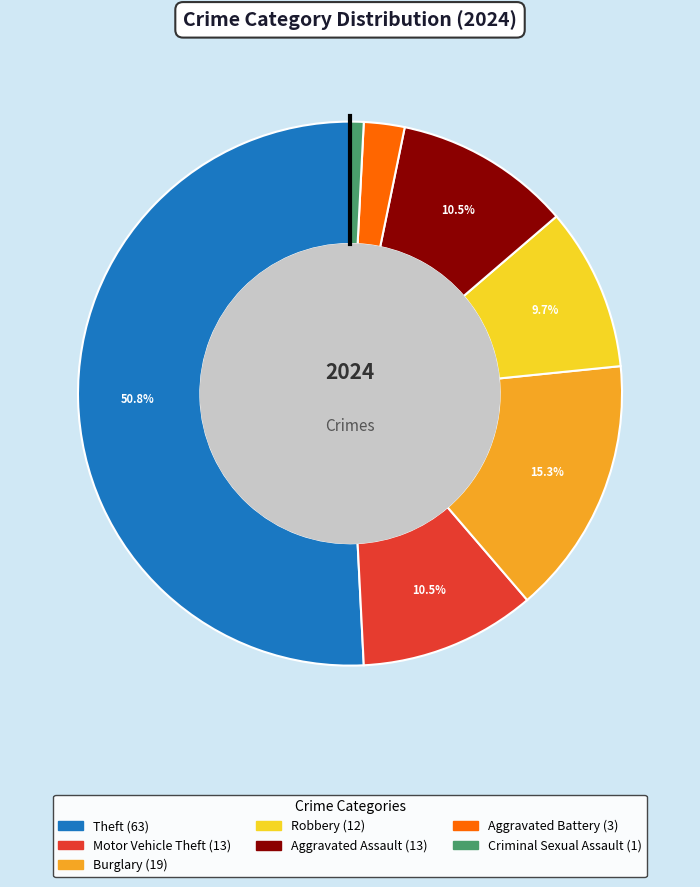

Does any single category account for the majority?

Yes